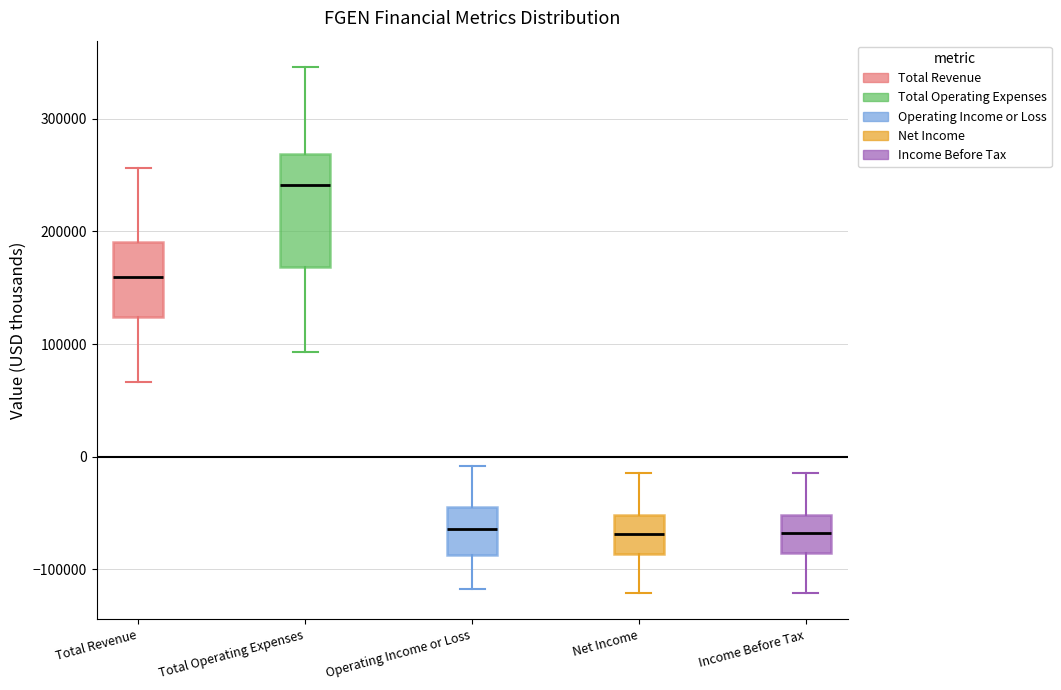

Where does the lower whisker of the box for Net Income end on the y-axis? The values are not printed on the chart, so give them approximately, as read against the axis.

-120000